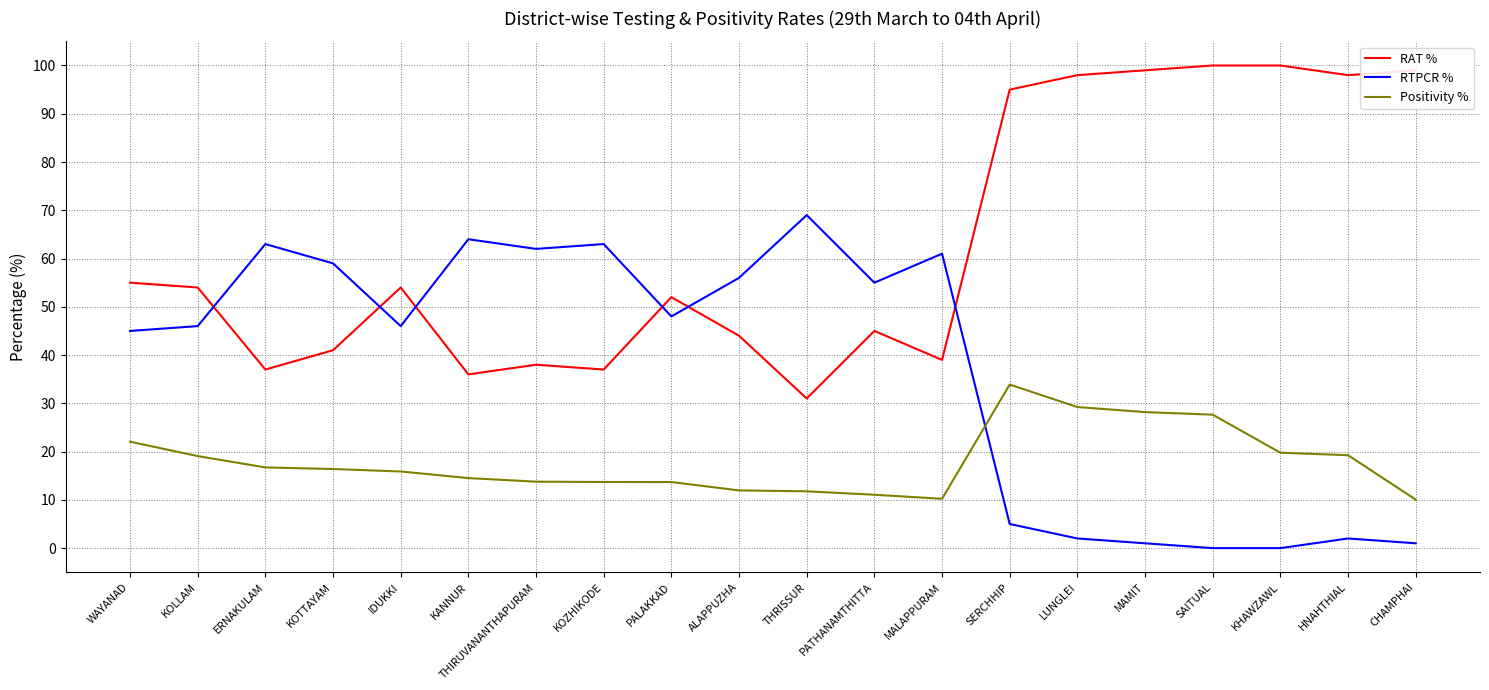

Does the chart display data point markers on the line(s)?

No